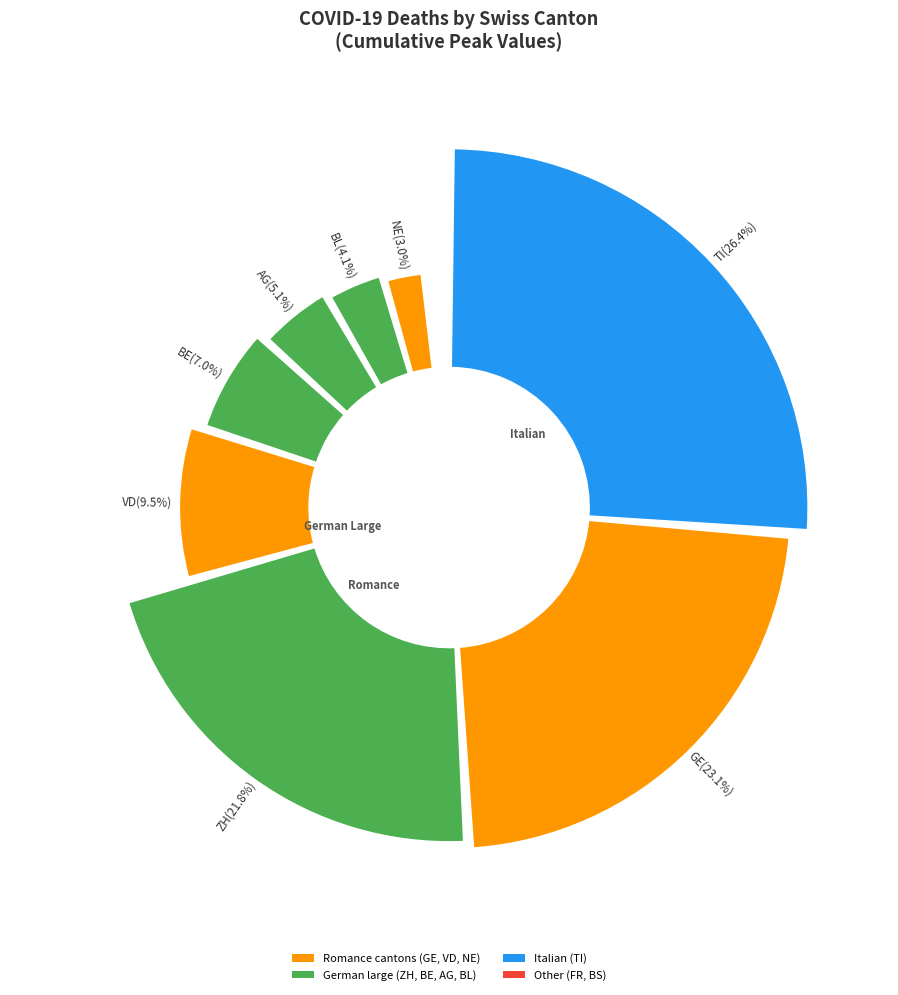

Which slice is the largest?

TI